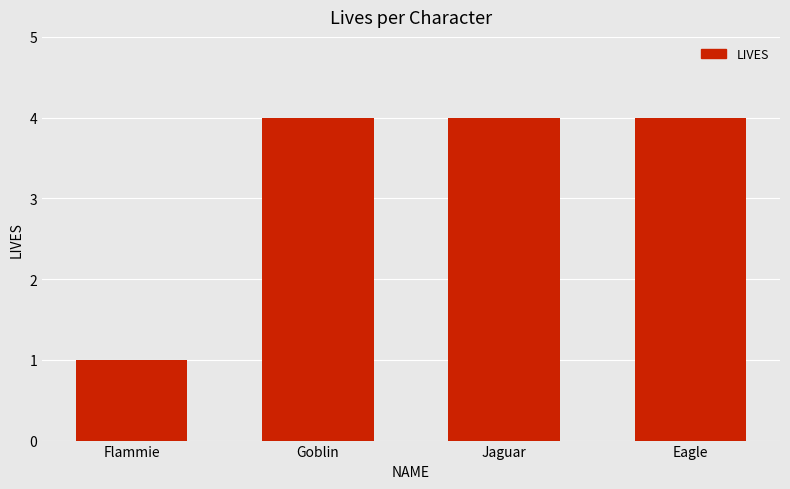

What is the change in value from Flammie to Jaguar?

+3